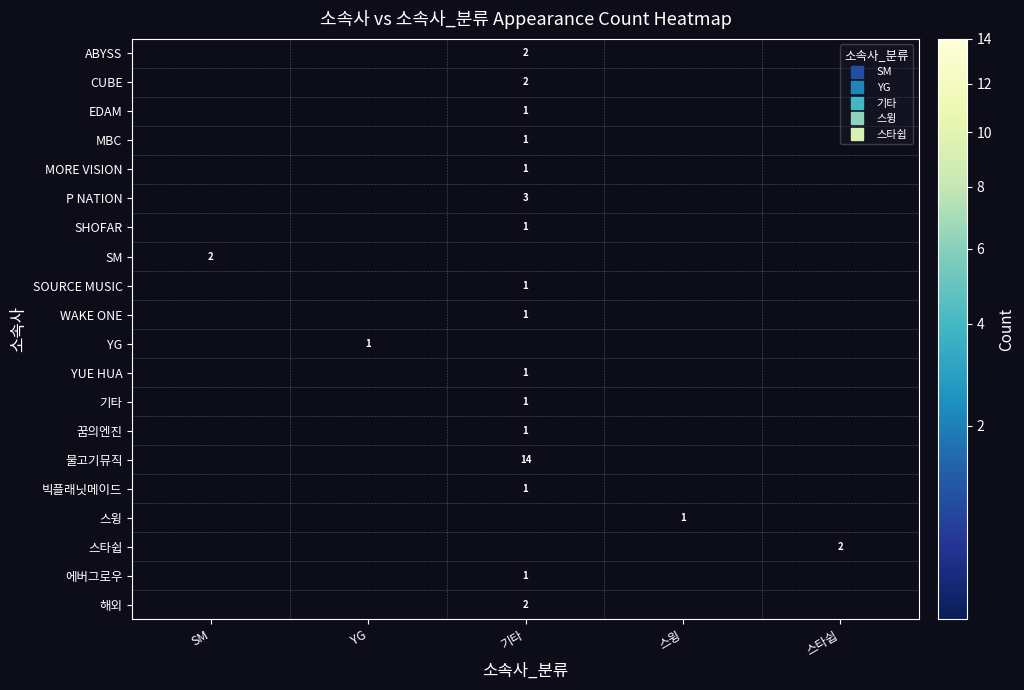

What is the spread (max minus min) of values at SM?

2